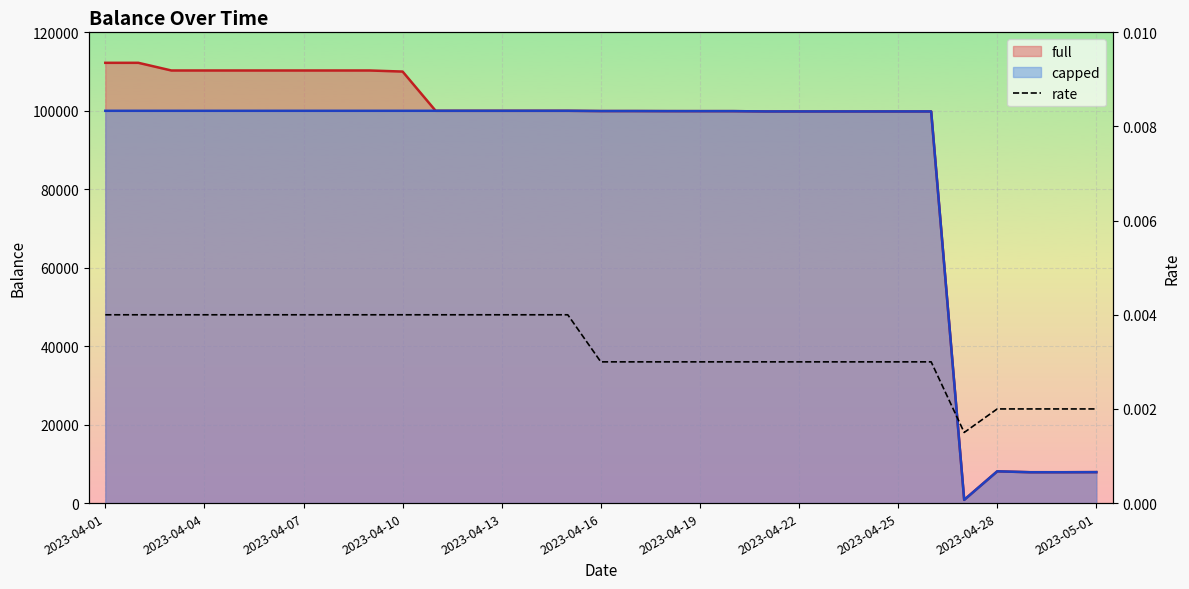

Is it true that the value at 22 is 0.0?

False